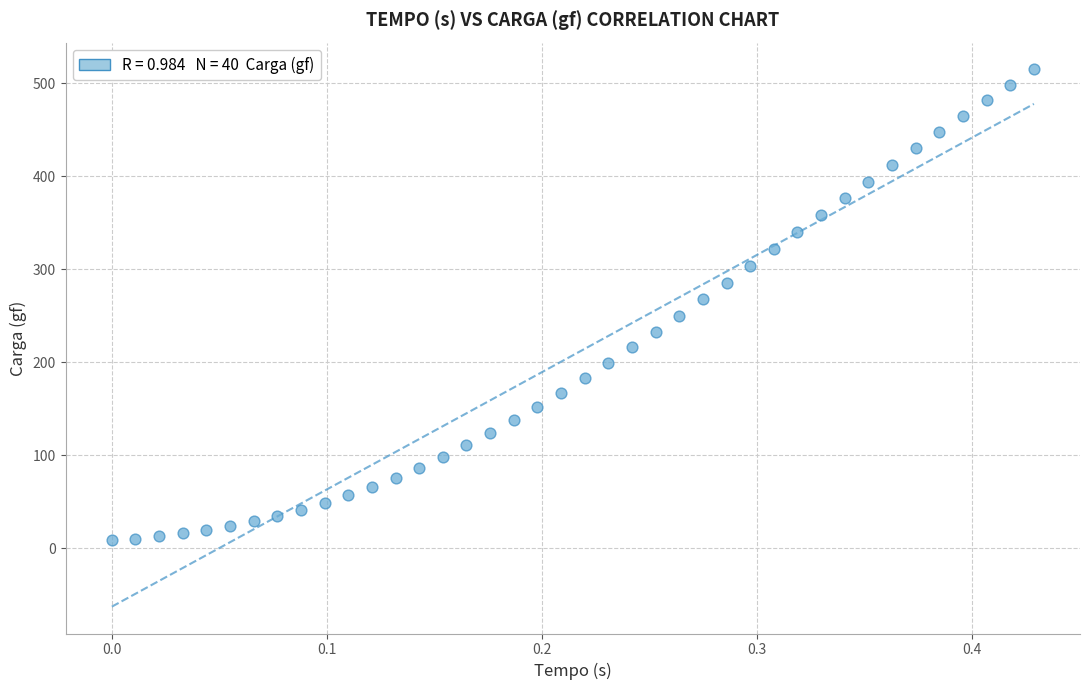

What is the range of X values (max minus min)?

0.4